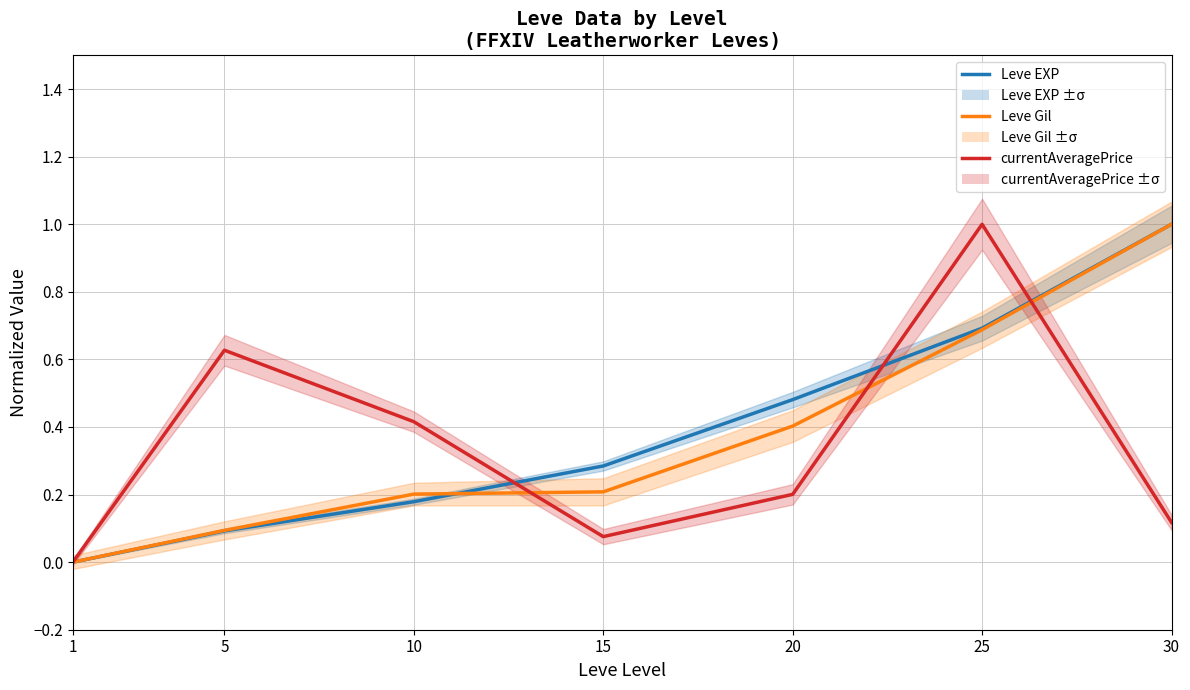

Does the chart display data point markers on the line(s)?

No